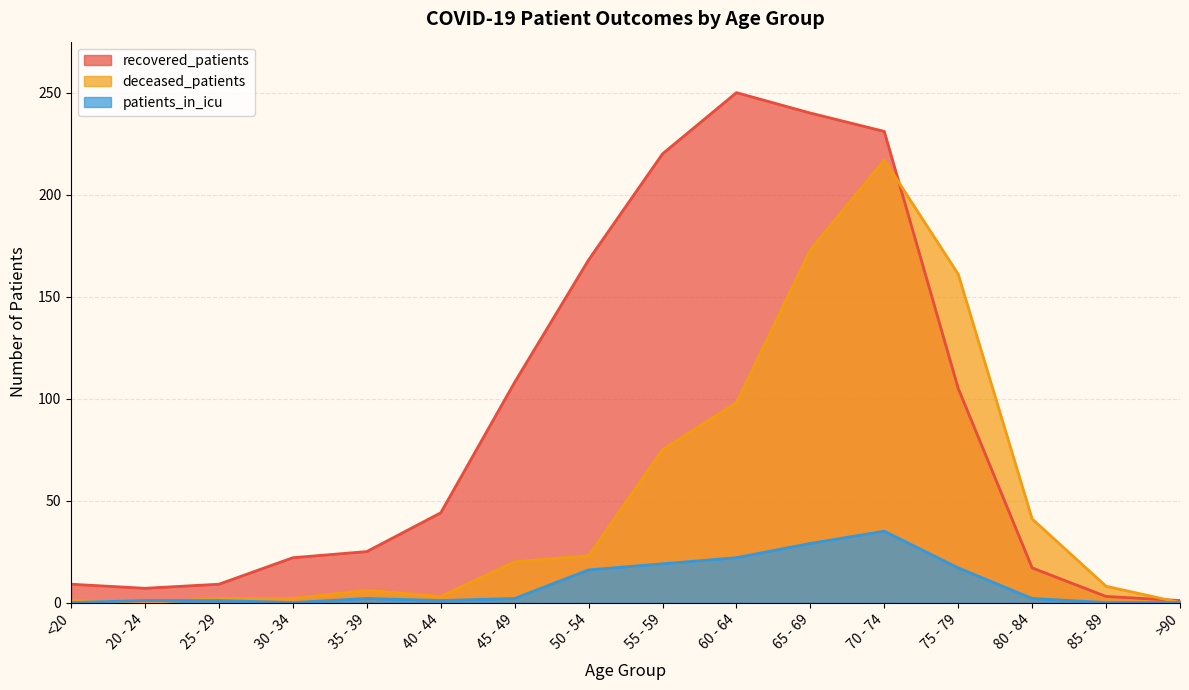

Which series has the widest spread of values?

recovered_patients